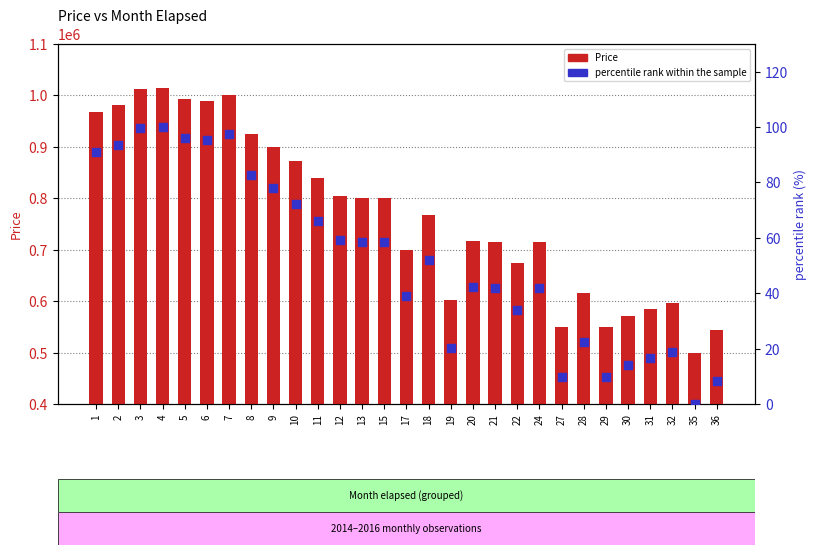

At how many categories does at least one series exceed 851373?

10